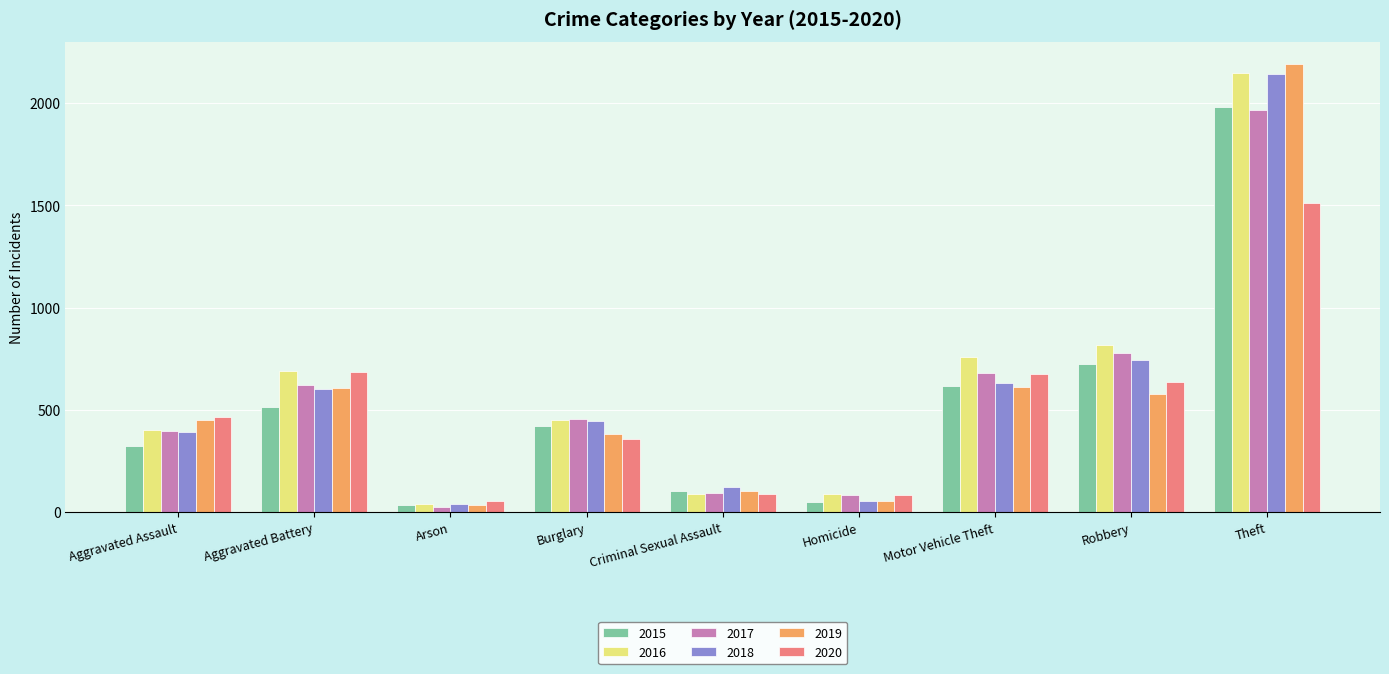

Which category has the highest value in the 2015 series?

Theft